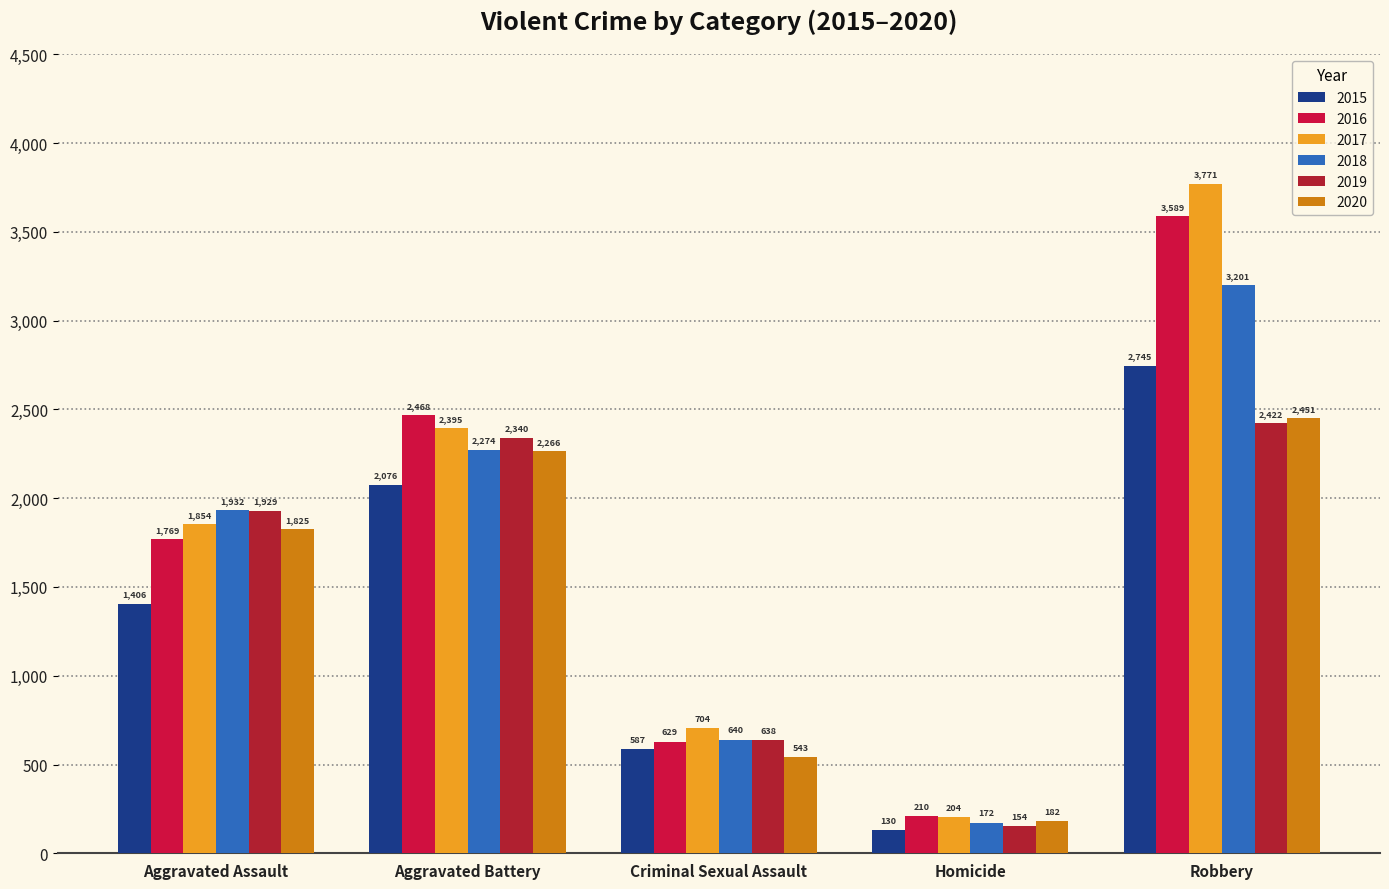

What is the label of the 1st bar from the left?

Aggravated Assault